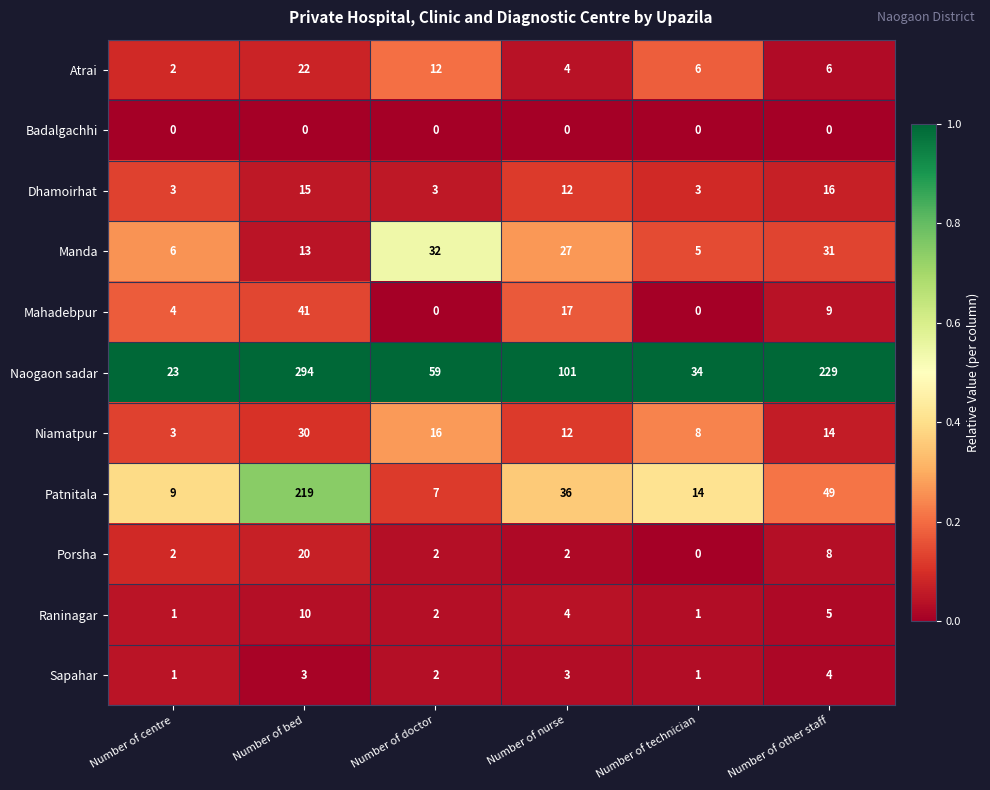

How many categories are shown in the chart?

6